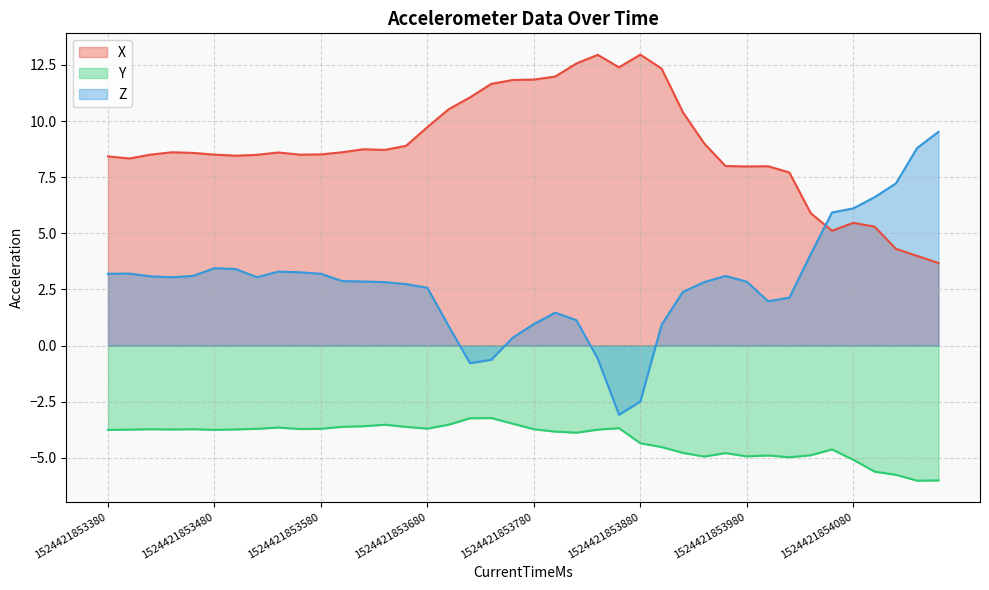

List the labels in order of X value, largest first.

1524421853880, 1524421853840, 1524421853820, 1524421853860, 1524421853900, 1524421853800, 1524421853780, 1524421853760, 1524421853740, 1524421853720, 1524421853700, 1524421853920, 1524421853680, 1524421853940, 1524421853660, 1524421853620, 1524421853640, 1524421853440, 1524421853600, 1524421853540, 1524421853460, 1524421853580, 1524421853420, 1524421853480, 1524421853560, 1524421853520, 1524421853500, 1524421853380, 1524421853400, 1524421853960, 1524421854000, 1524421853980, 1524421854020, 1524421854040, 1524421854080, 1524421854100, 1524421854060, 1524421854120, 1524421854140, 1524421854160